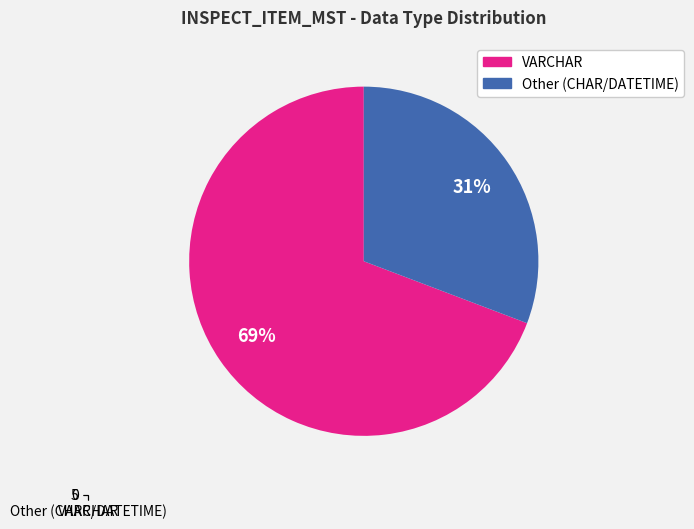

What percentage is the Other (CHAR/DATETIME) slice, to the nearest percent?

31%